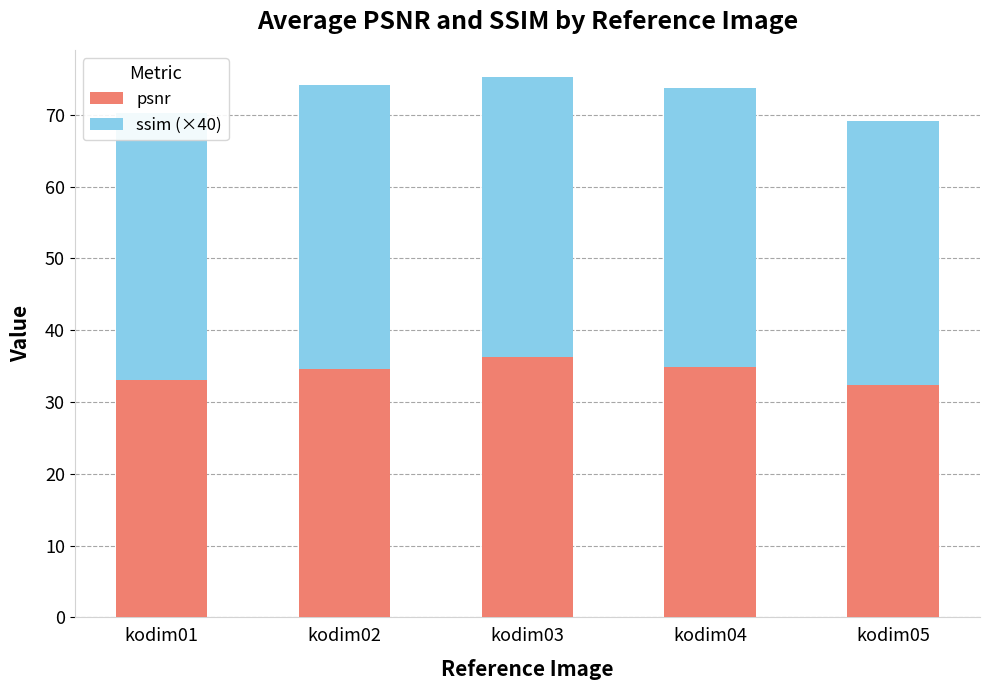

What is the maximum value for psnr?

36.3